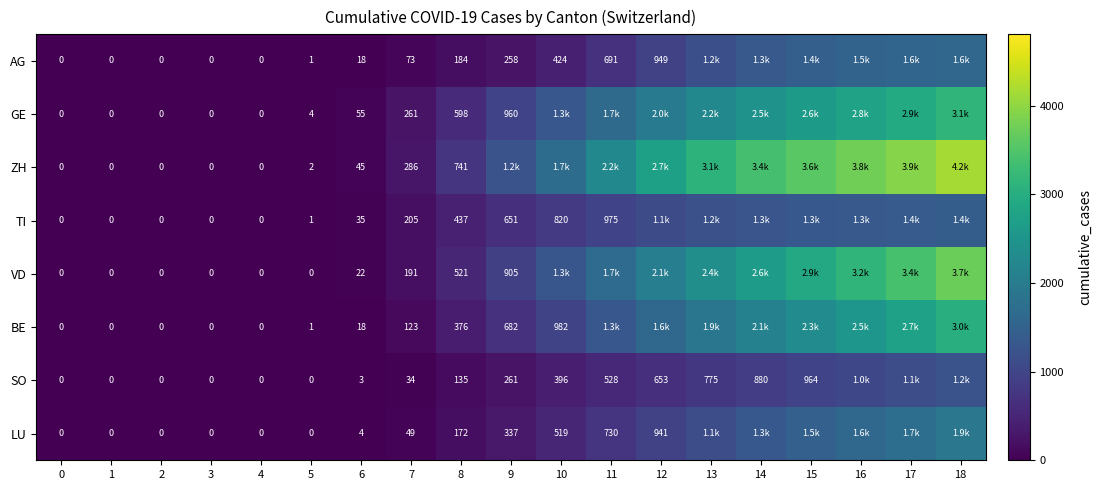

What is the total value across all series at 13?

13900